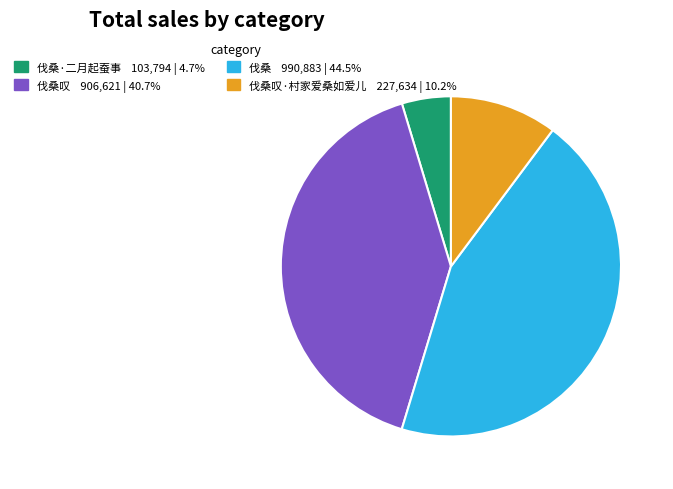

Is there a majority slice in this chart?

No